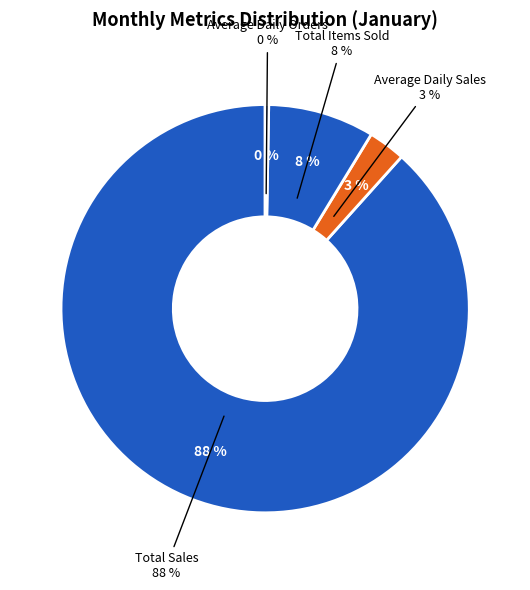

The Total Items Sold slice represents 8% of the pie. True or false?

True